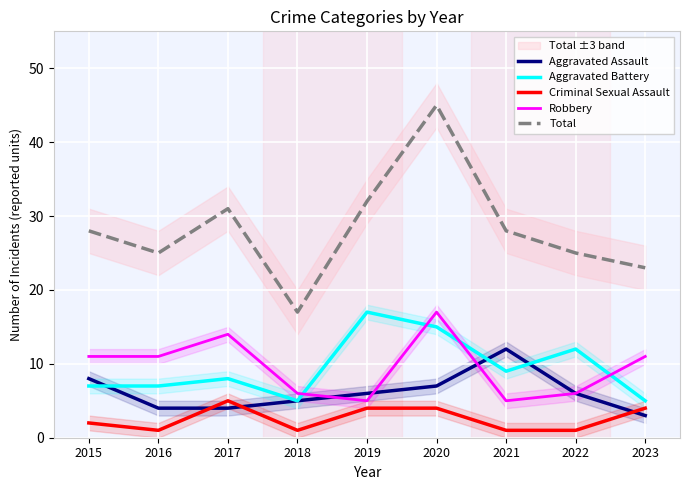

What is the sum of all Robbery values?

86